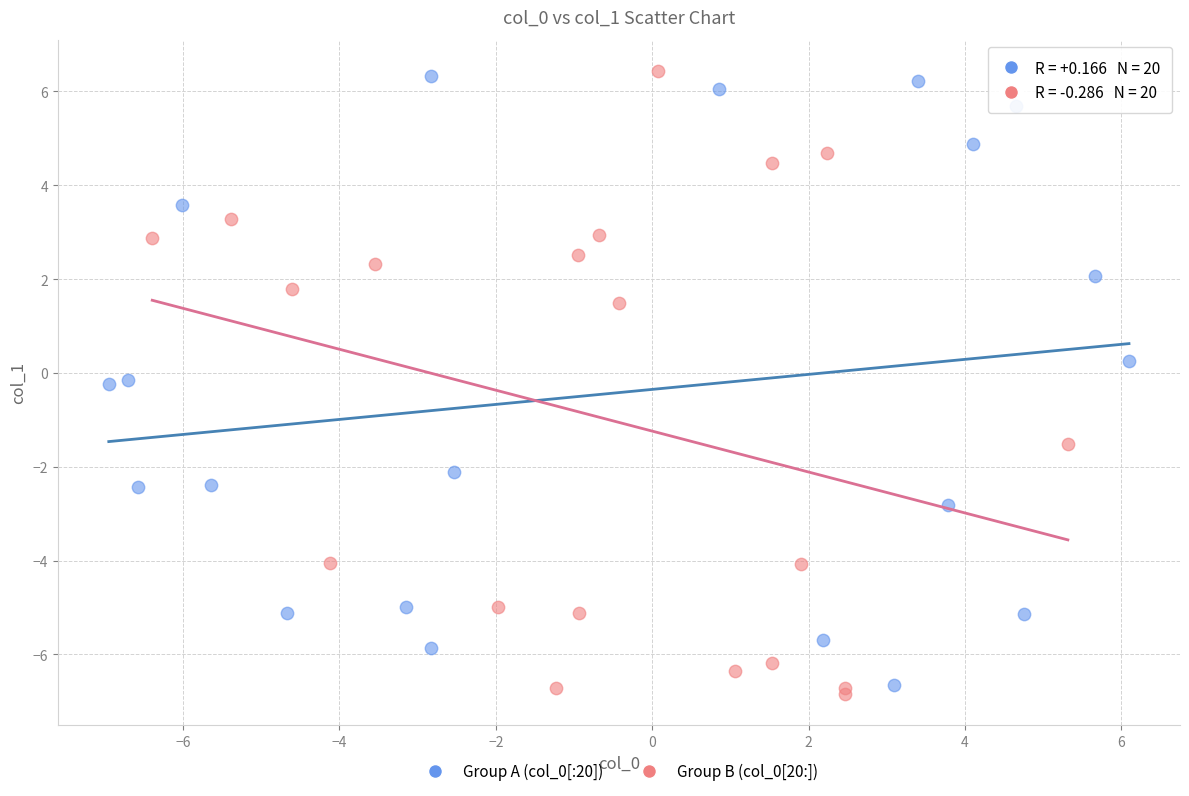

What are all the series names shown in the legend?

Group A (col_0[:20]), Group B (col_0[20:])